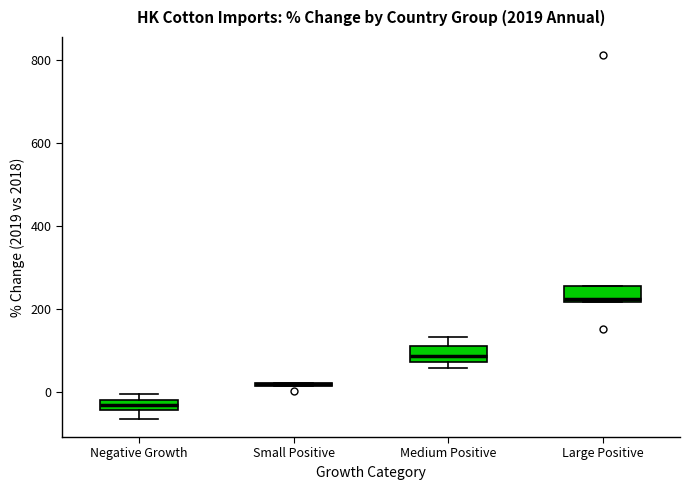

Where is the lower edge of the box for Large Positive on the y-axis? The values are not printed on the chart, so give them approximately, as read against the axis.

220